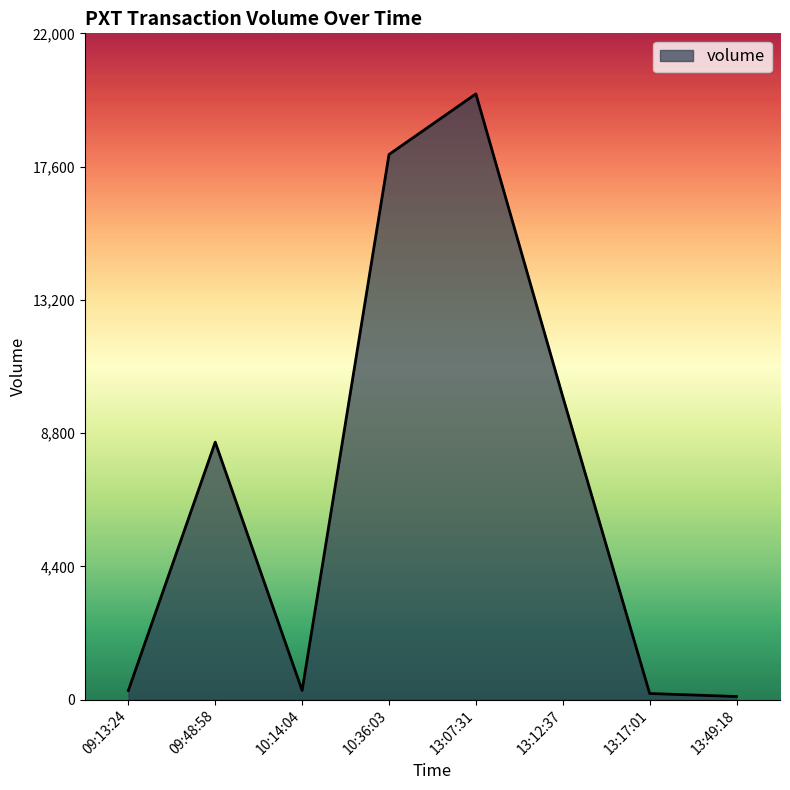

Where is the first local minimum?

10:14:04